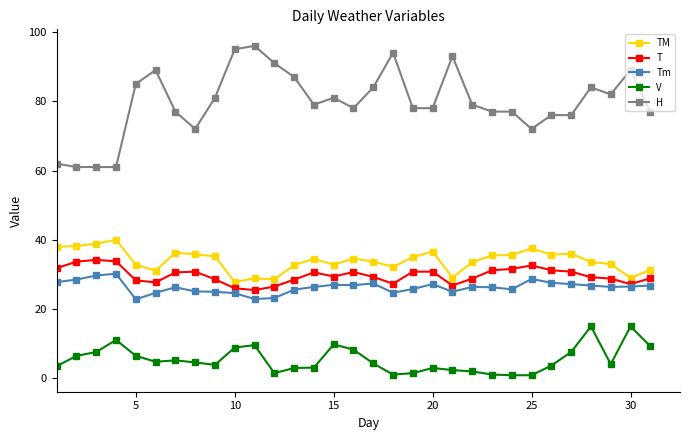

At how many categories does at least one series exceed 34?

31